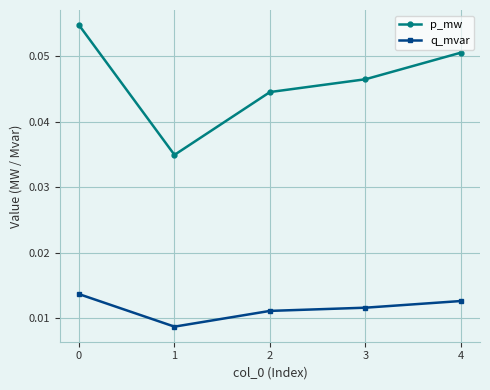

Rank the series at 3 from lowest to highest value.

q_mvar, p_mw